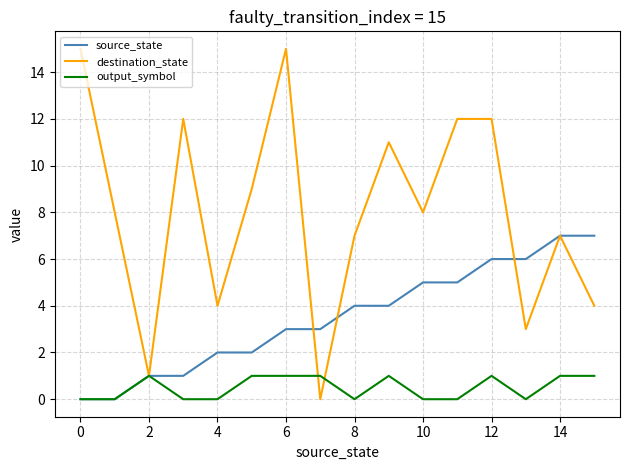

What is the maximum value shown in the chart?

15